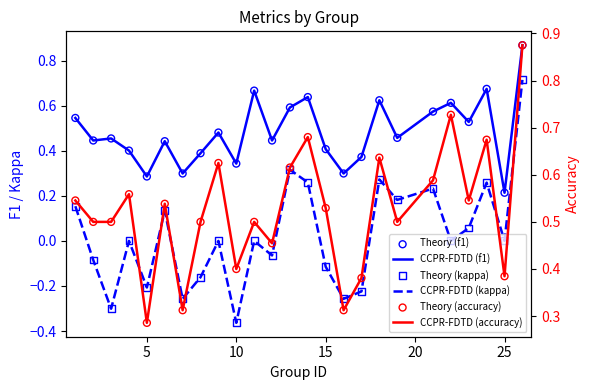

Which series has the largest total across all categories?

Theory (accuracy)